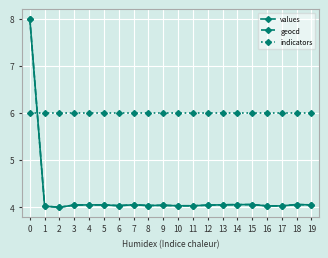

What is the total value across all series at 10?

14.1